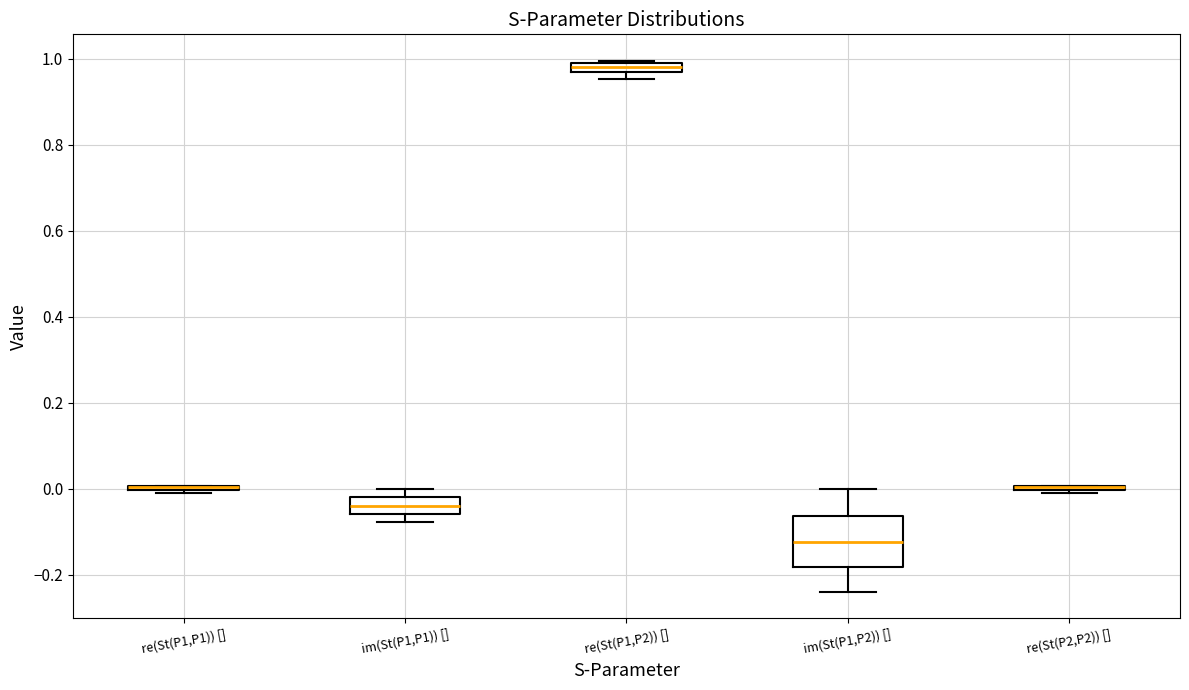

Comparing the boxes themselves (not the whiskers), which one is the tallest?

im(St(P1,P2)) []